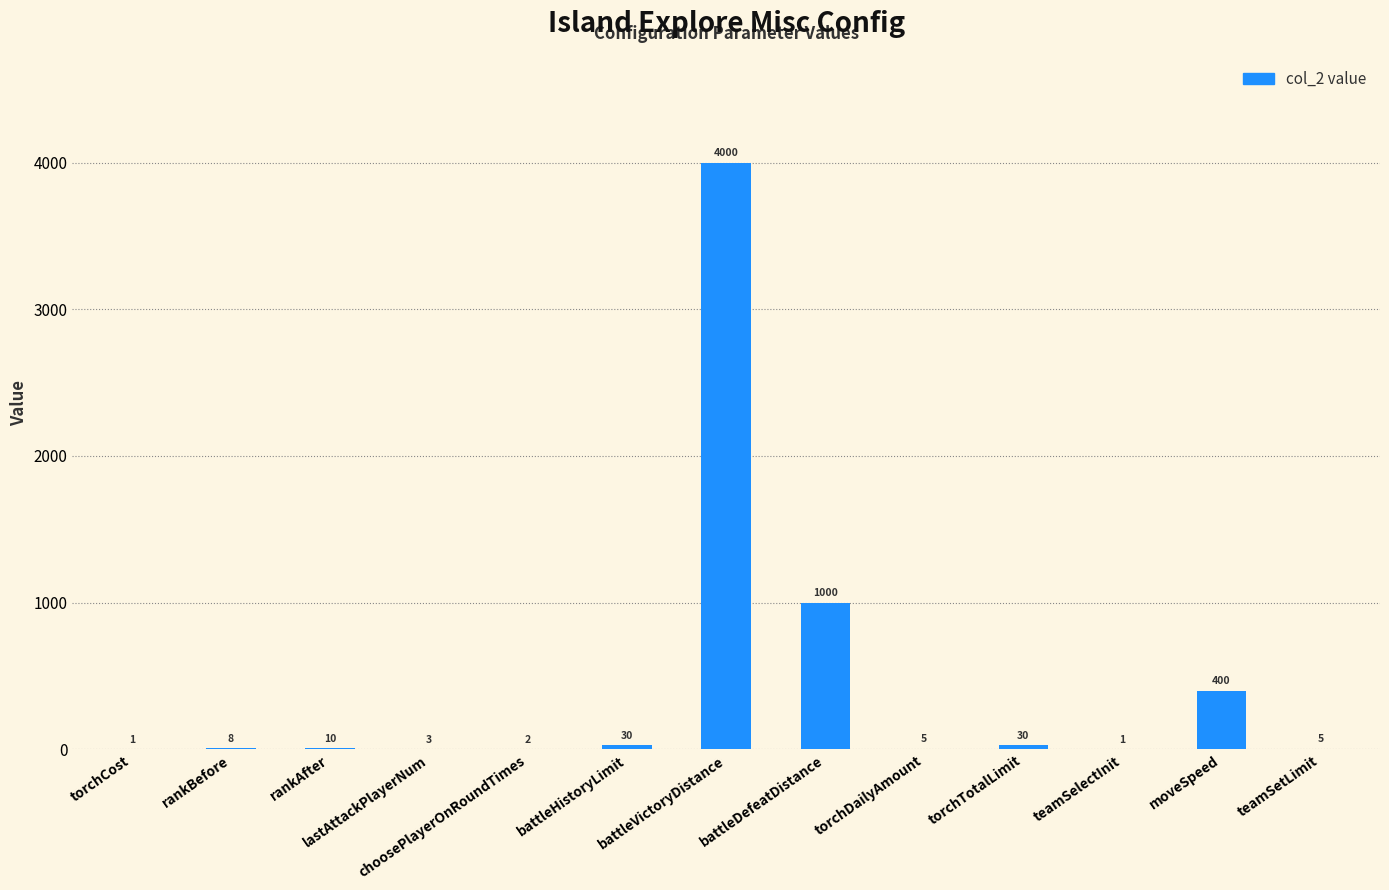

What value does the data have at moveSpeed, to the nearest 50?

400